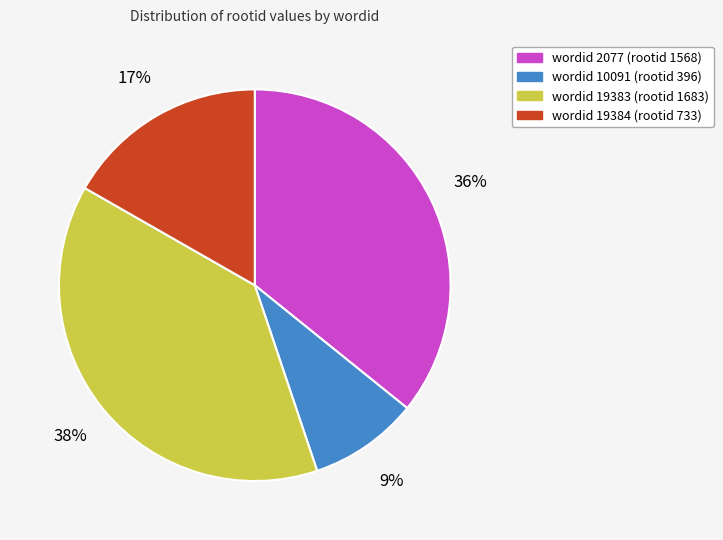

To the nearest percent, what is the average slice percentage?

25%